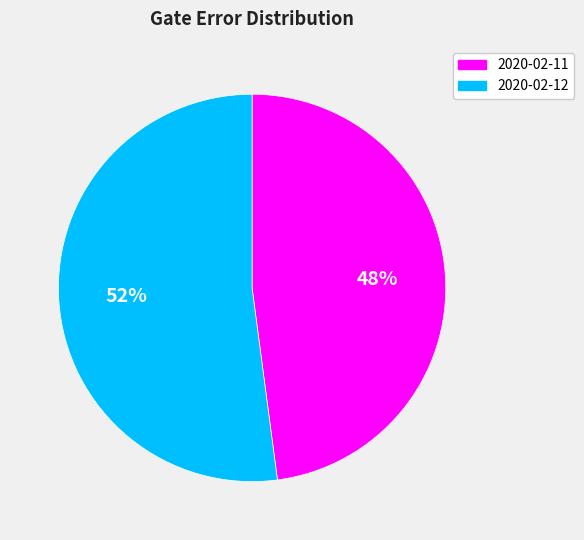

Is there any slice that represents more than half of the pie?

Yes